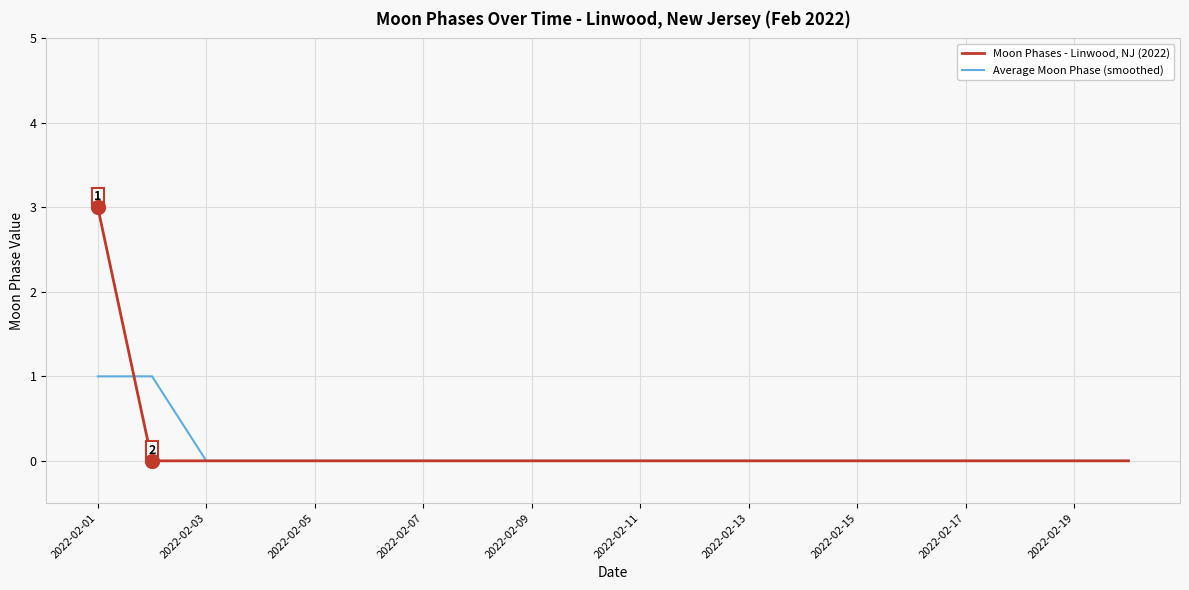

Which series has the largest range (max minus min)?

Moon Phases - Linwood, NJ (2022)